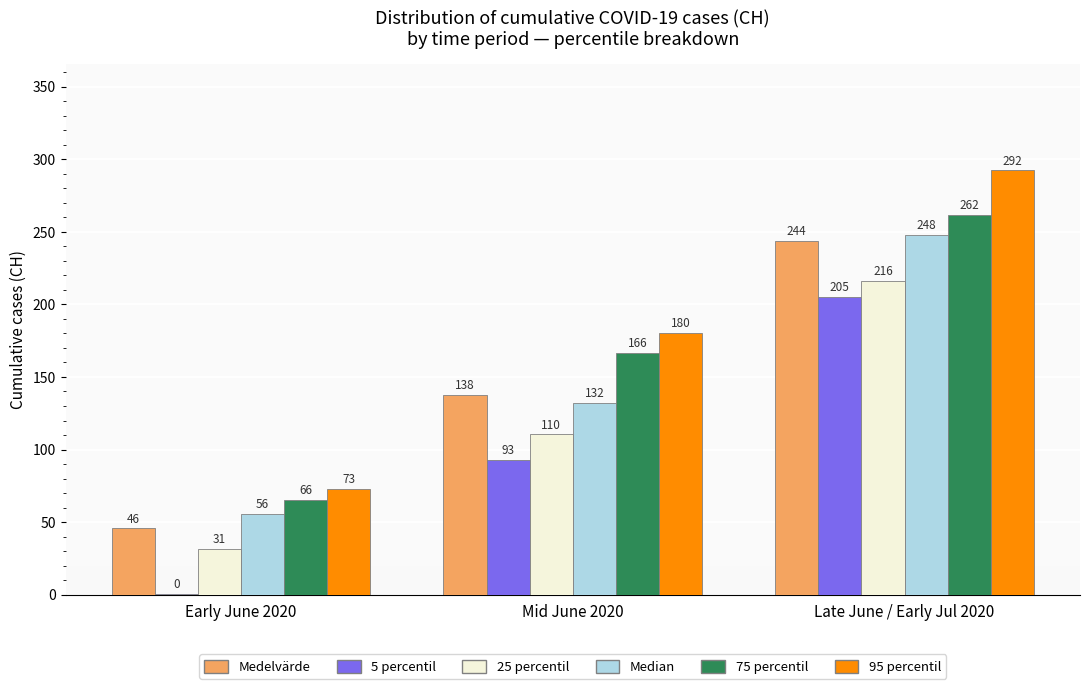

Which series changed the most between Mid June 2020 and Late June / Early Jul 2020?

Median